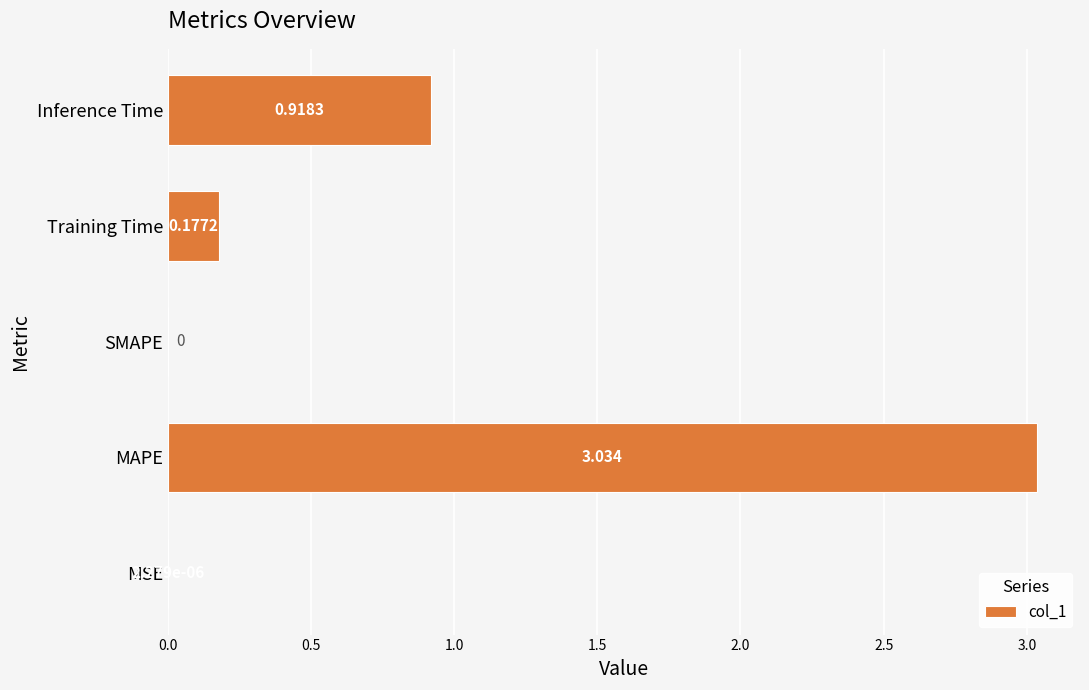

Which label corresponds to the largest value in the chart?

MAPE